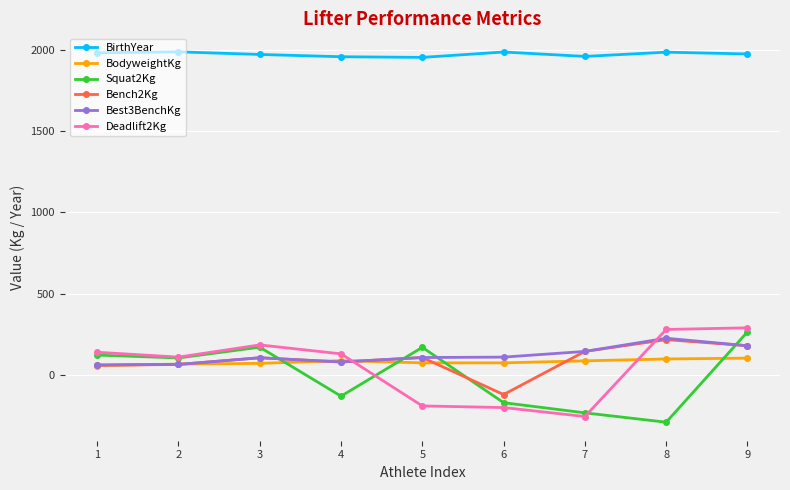

How many intersections are there between Best3BenchKg and Squat2Kg?

4